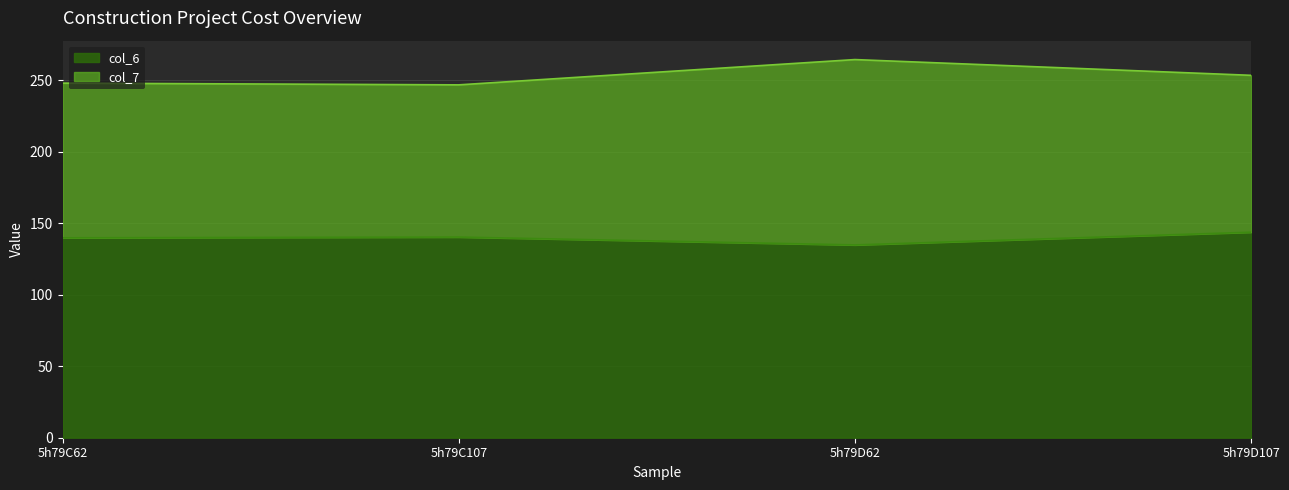

How many points are lower than both their immediate neighbors (excluding endpoints)?

1